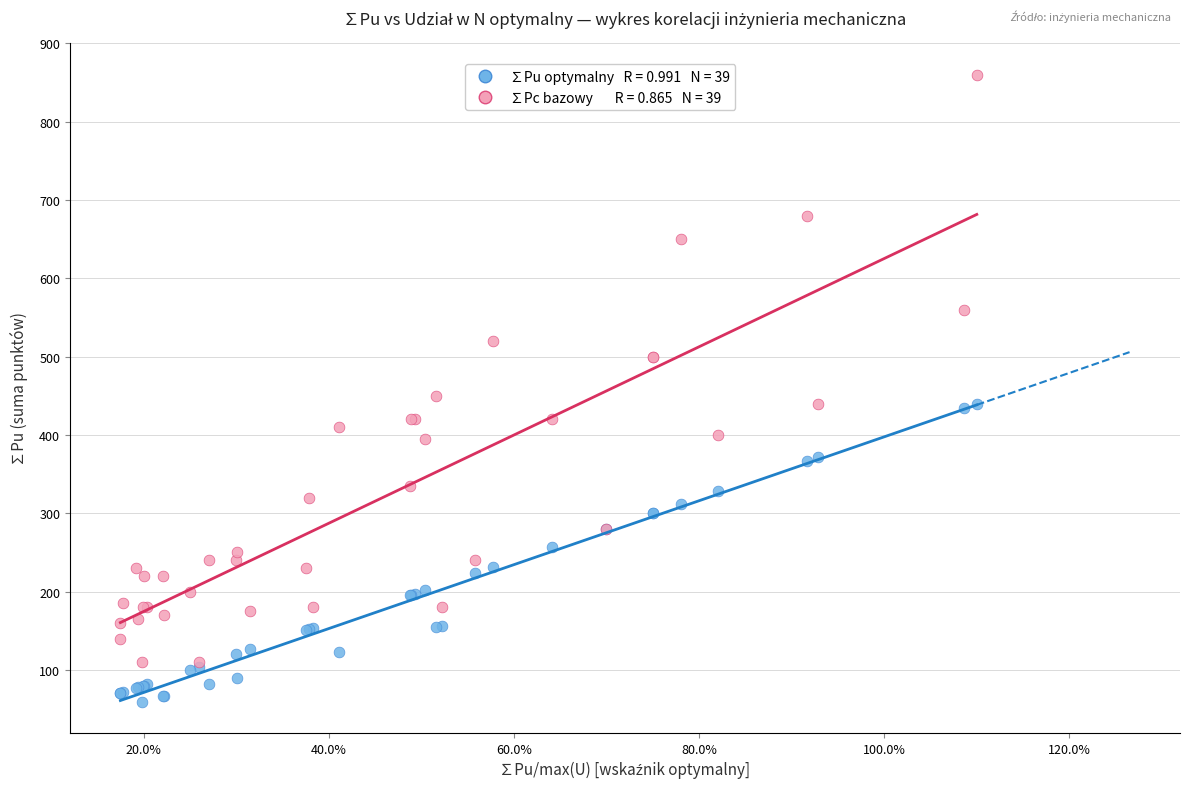

Across all series, what Y value is closest to 459?

450.0